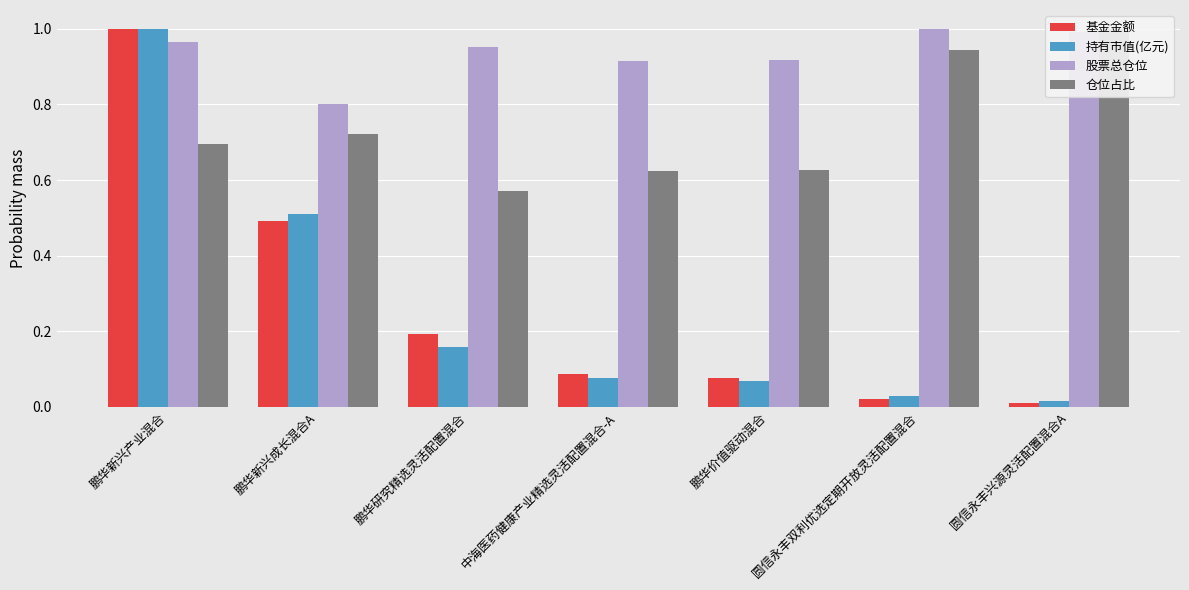

What is the greatest value displayed?

1.0